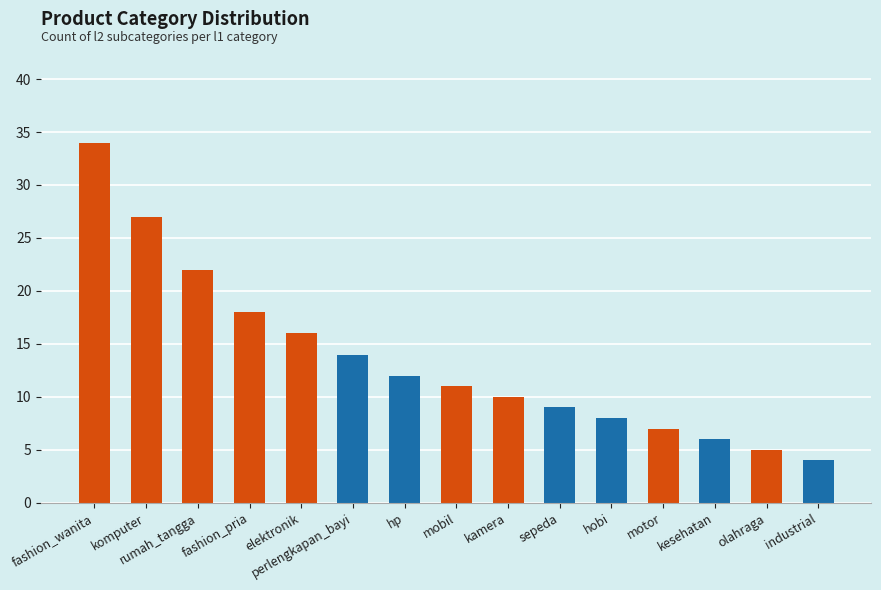

The chart shows a value of 6 at industrial. True or false?

False